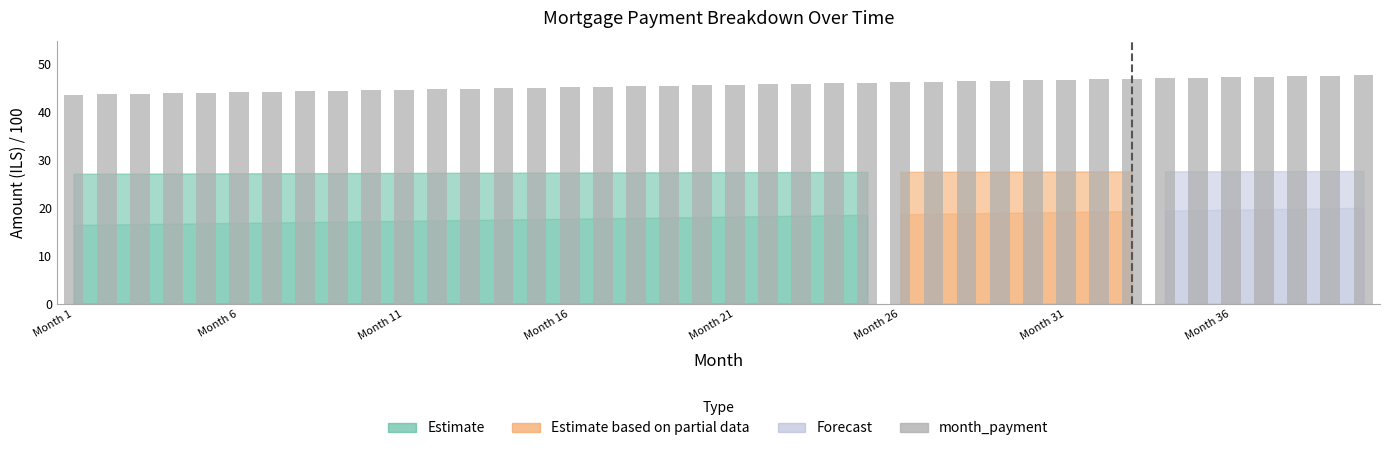

What is the average value?

45.7